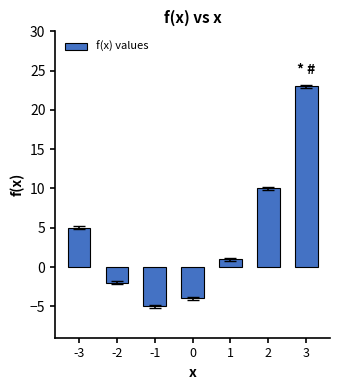

What is the average value?

4